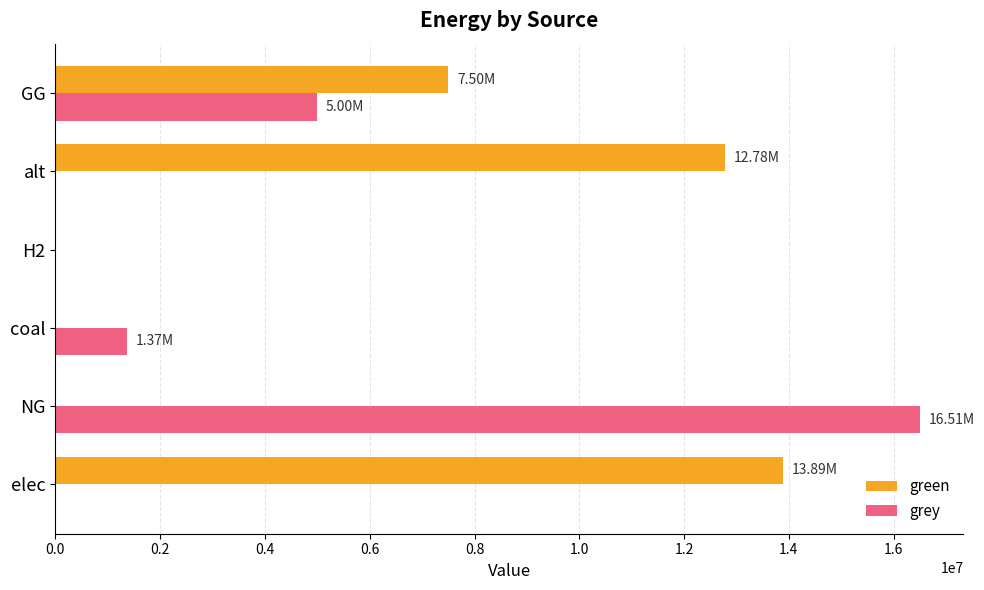

Which label corresponds to the largest value in the chart?

NG